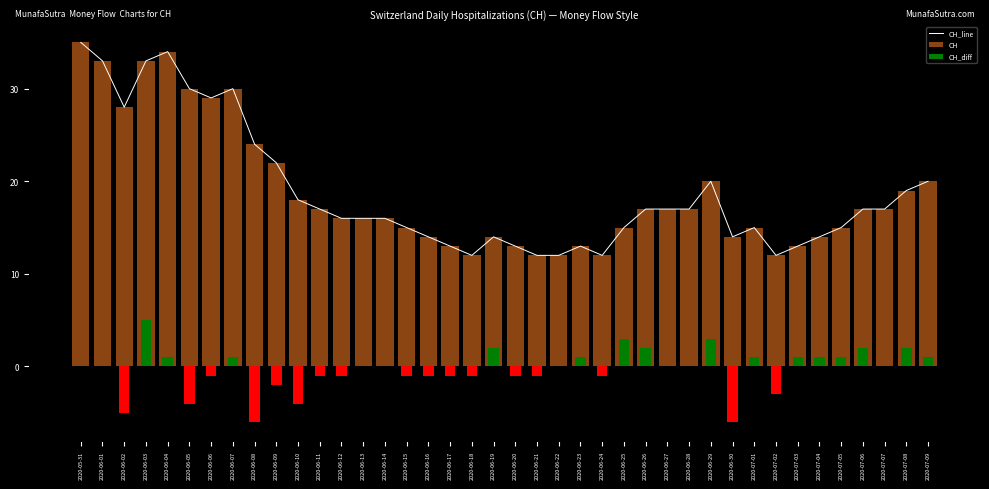

Does the chart contain stacked bars?

No